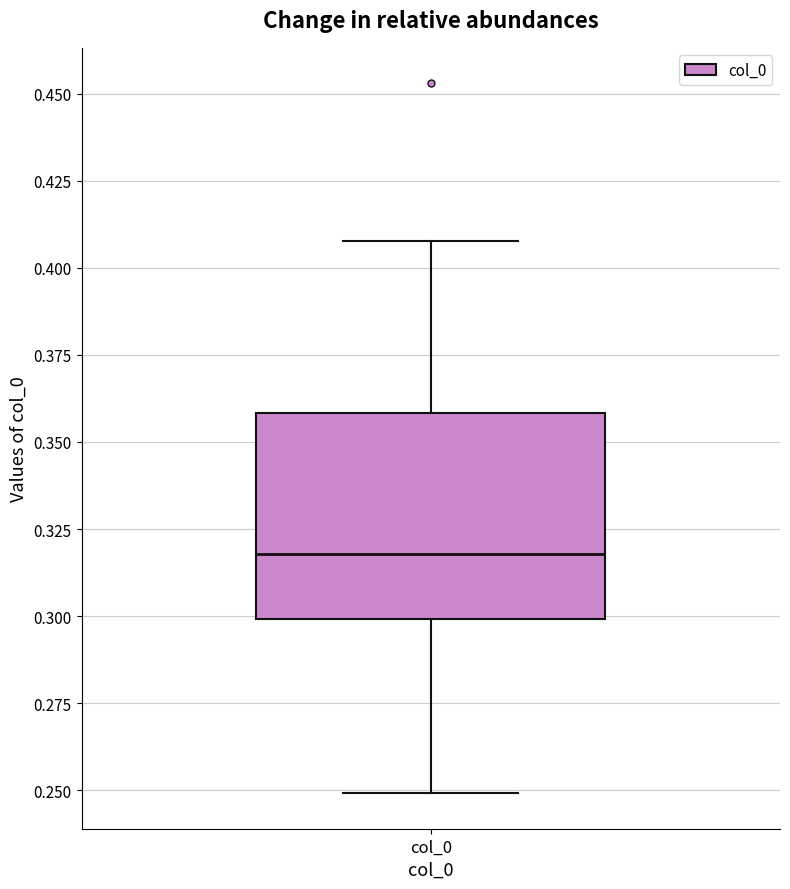

Transcribe this box plot: give where the median line is, the range the box spans, and where the two whiskers end, as read against the y-axis. The values are not printed on the chart, so give them approximately, as read against the axis.

median 0.32, box 0.30 to 0.36, whiskers 0.25 to 0.41